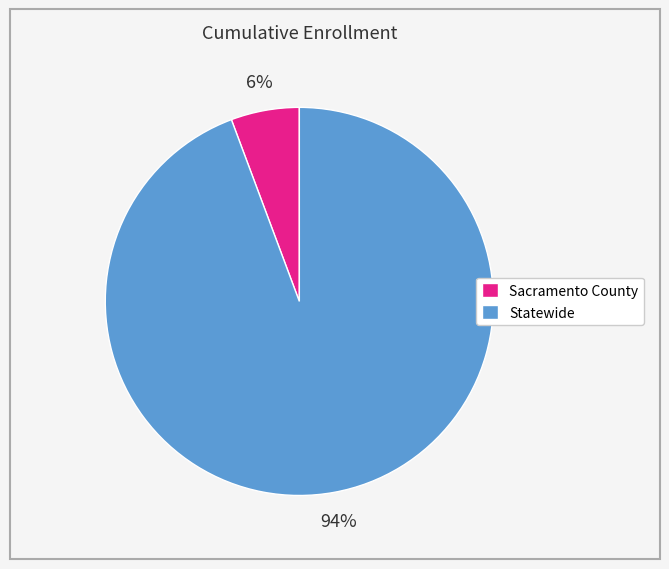

To the nearest percent, what is the average slice percentage?

50%